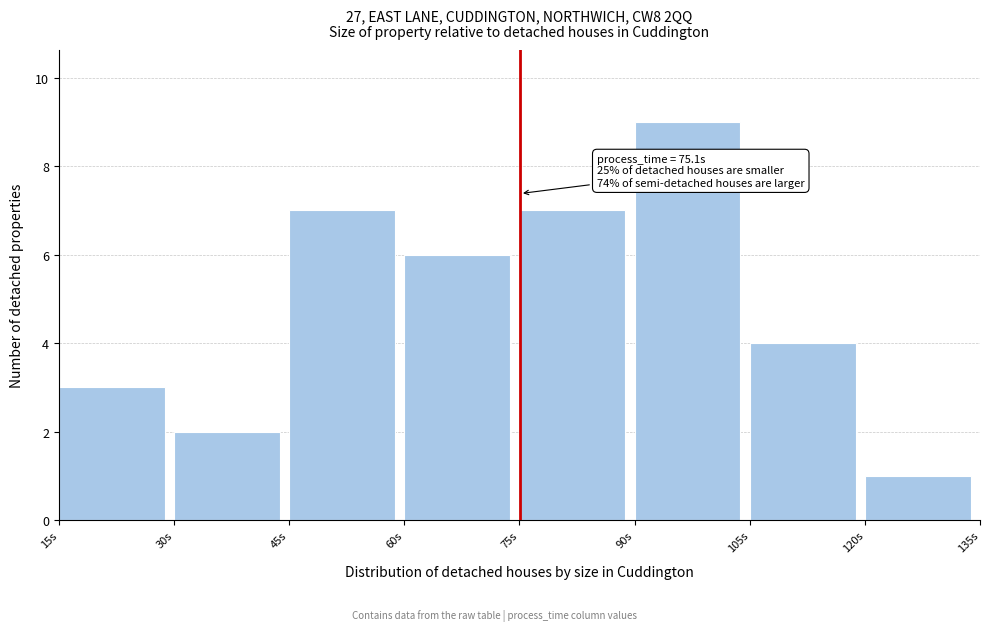

Which range on the x-axis has the tallest bar?

90 to 105